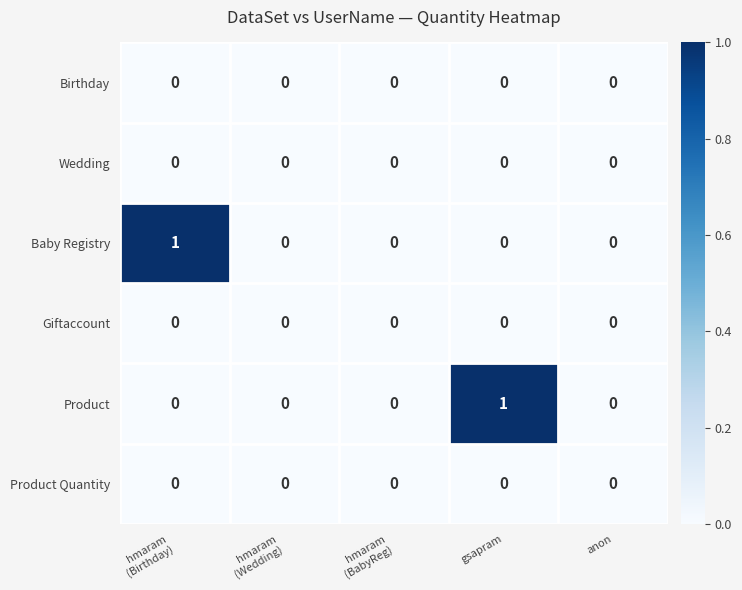

Is the value of Baby Registry at gsapram greater than the value of Product at gsapram?

No